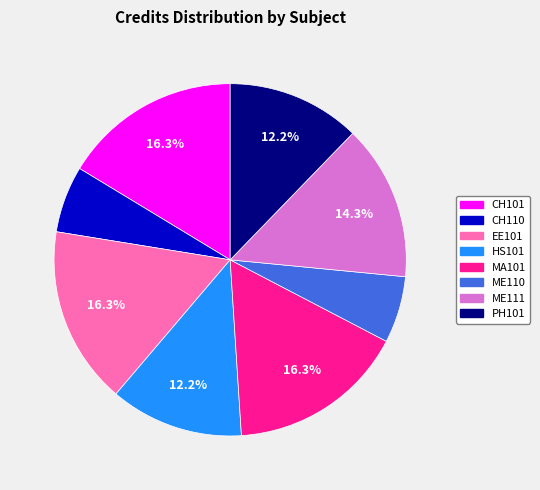

To the nearest percent, what percentage of the pie is HS101?

12%